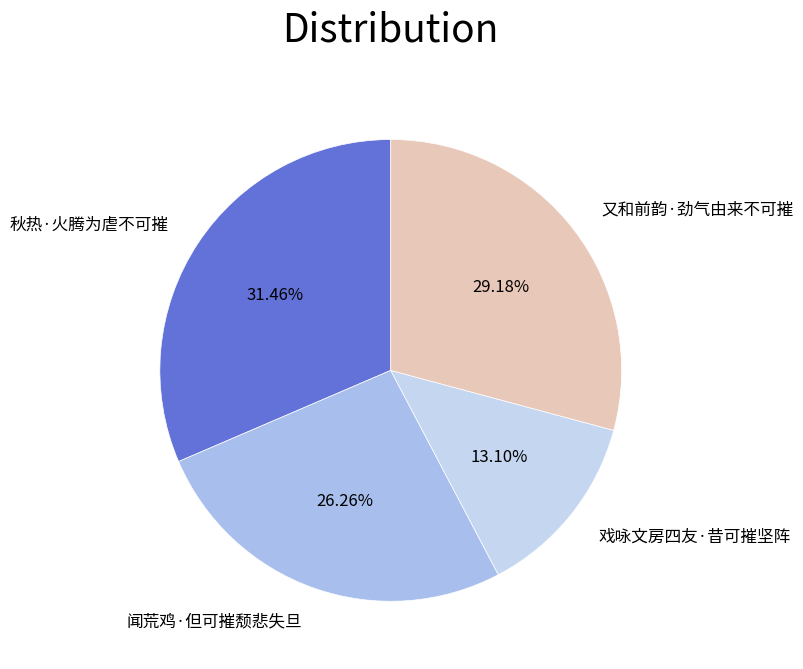

To the nearest percent, what is the difference between the largest and smallest slice percentages?

18%